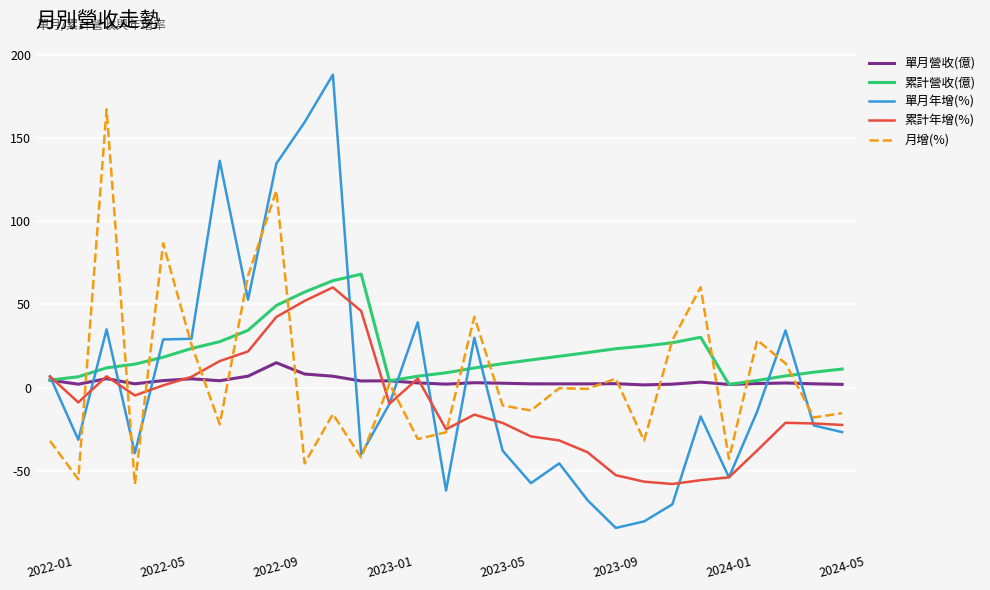

Which series has the largest total across all categories?

累計營收(億)